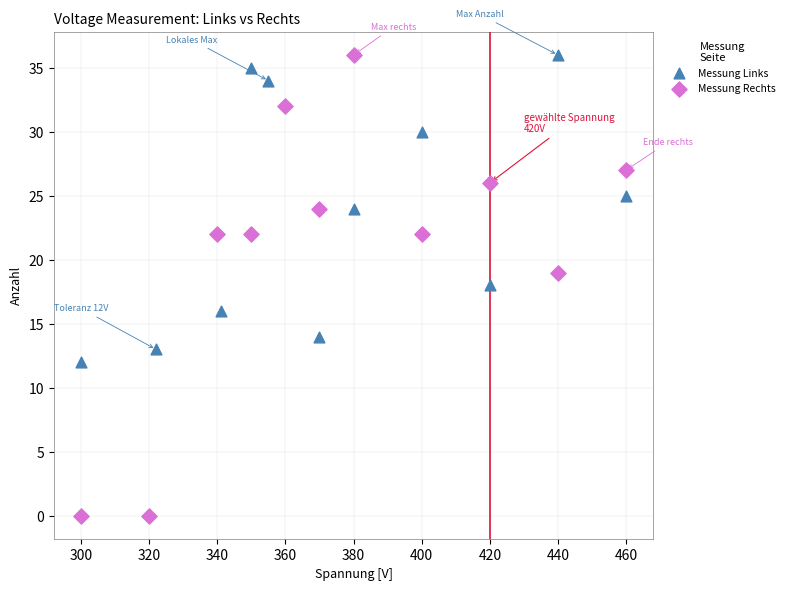

Which series has the largest Y range (max minus min)?

Messung Rechts